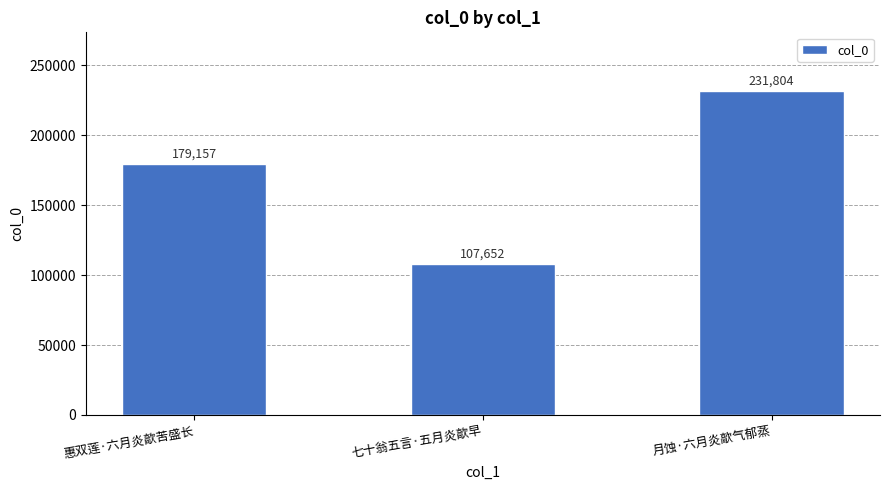

List the labels in order of value, largest first.

月蚀·六月炎歊气郁蒸, 惠双莲·六月炎歊苦盛长, 七十翁五言·五月炎歊早